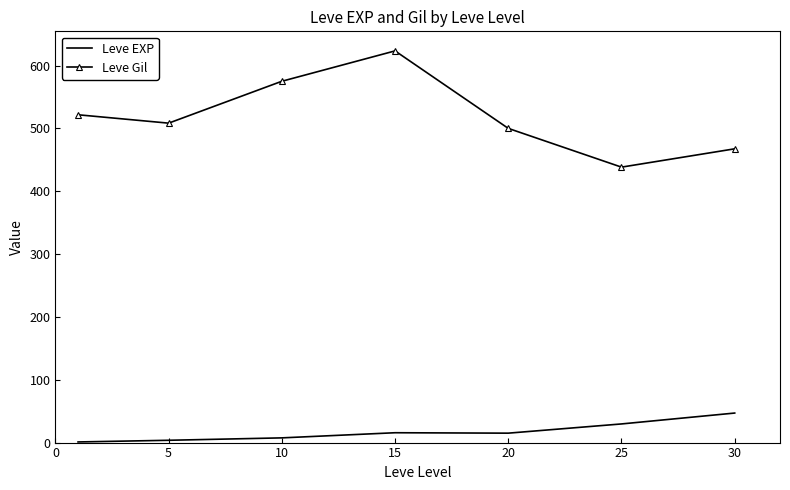

Which series has the largest range (max minus min)?

Leve Gil